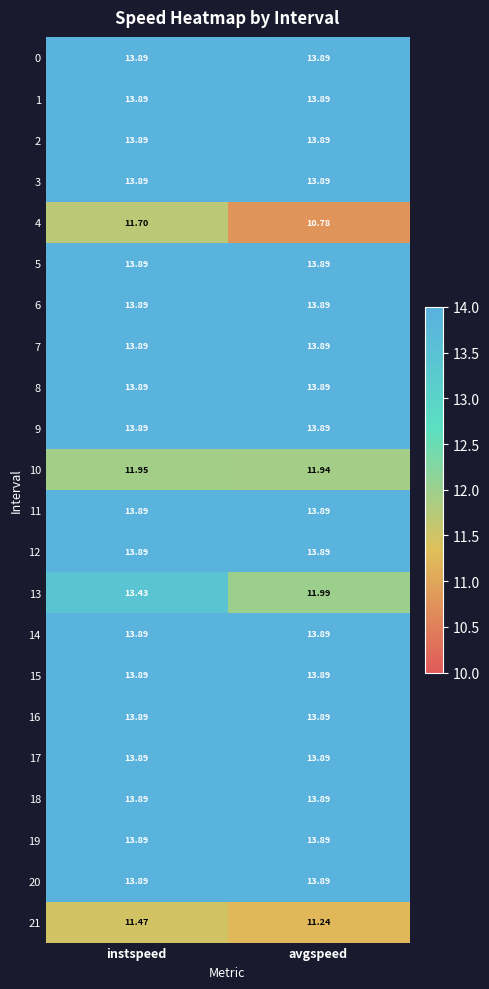

At which label is 13 closest to 12?

avgspeed